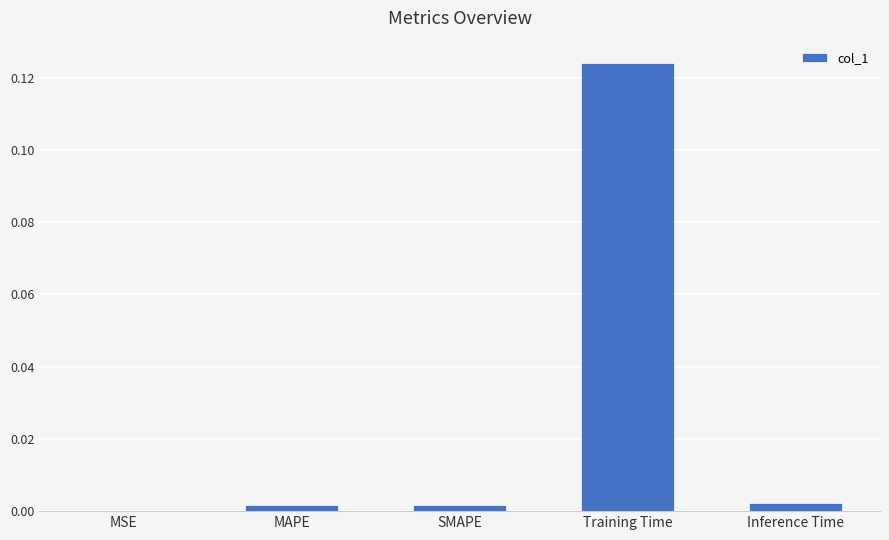

True or false: the data shows 0.0 at SMAPE.

True